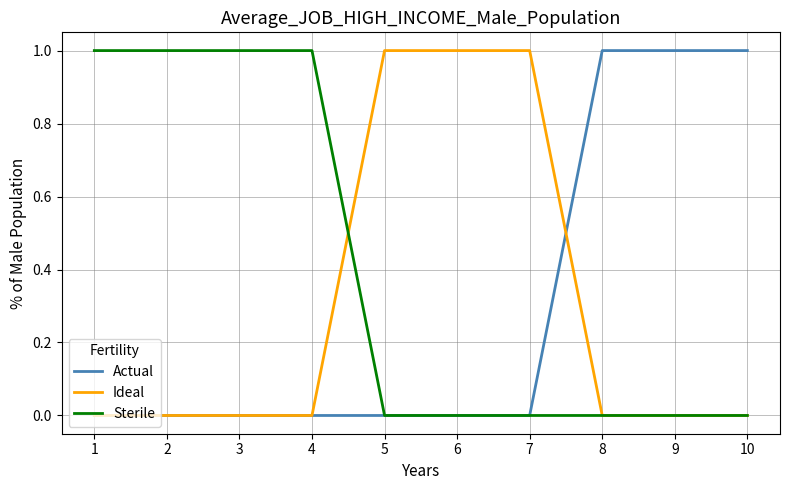

True or false: Actual has a value of 1 at 4.

False